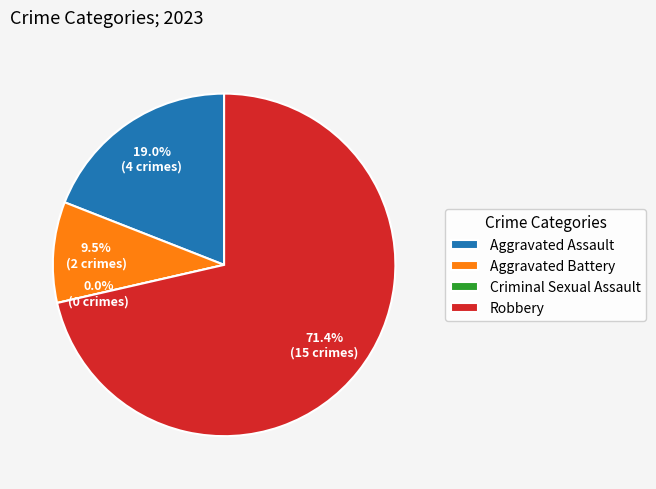

What is the total percentage of Criminal Sexual Assault and Aggravated Battery?

9.5%